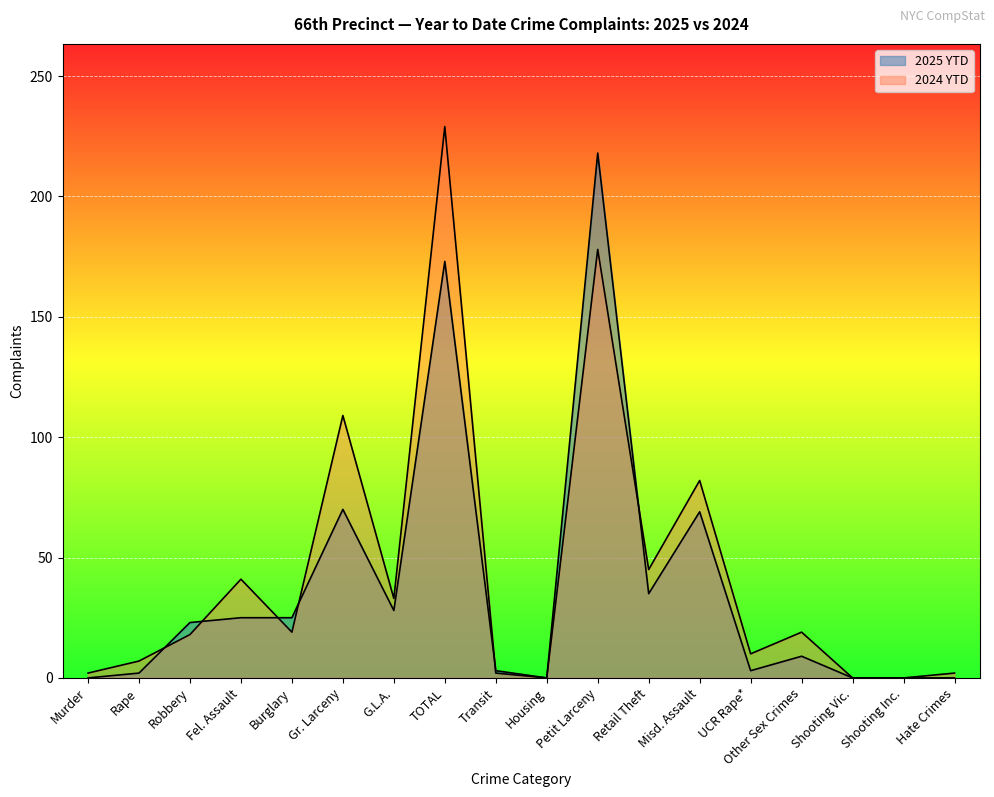

Which series has the widest spread of values?

2024 YTD